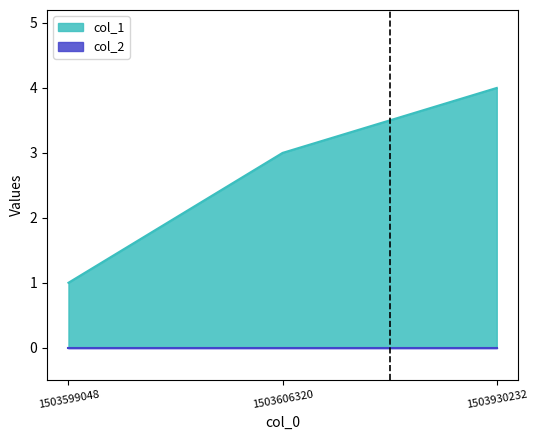

The chart shows a value of 1 at 1503606320. True or false?

False